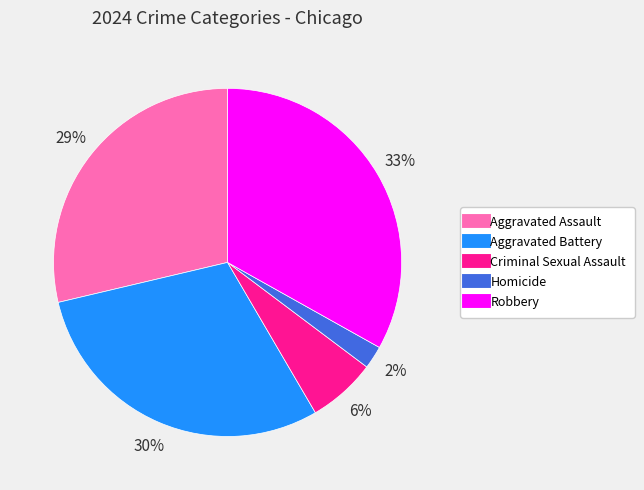

True or false: Criminal Sexual Assault accounts for 6% of the total.

True